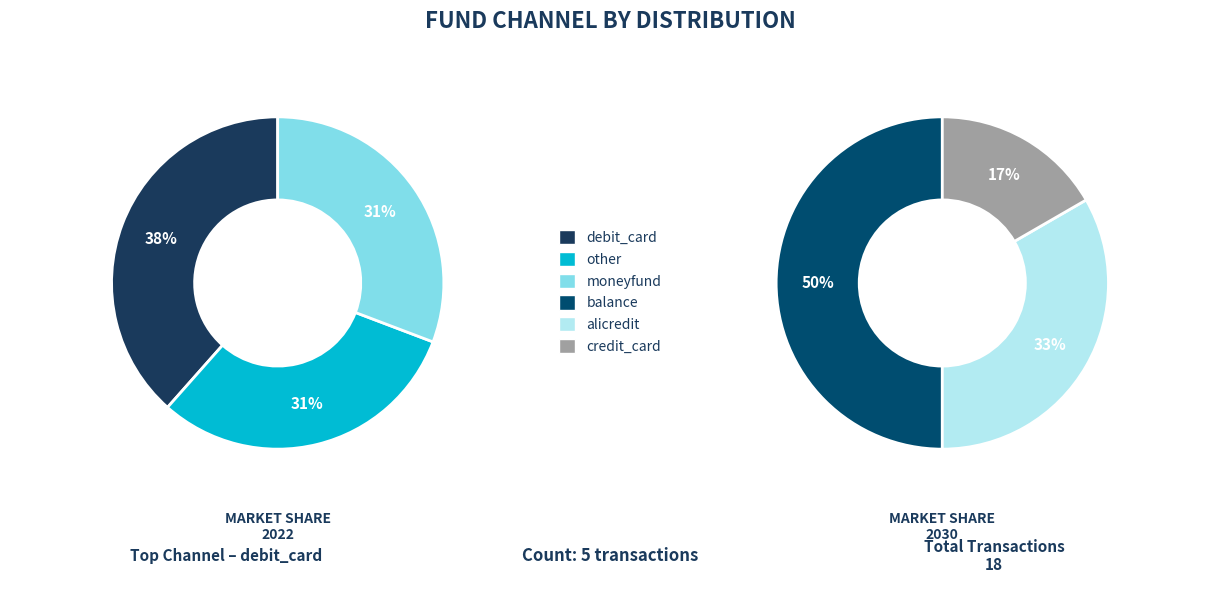

What is the largest slice in the pie chart?

debit_card